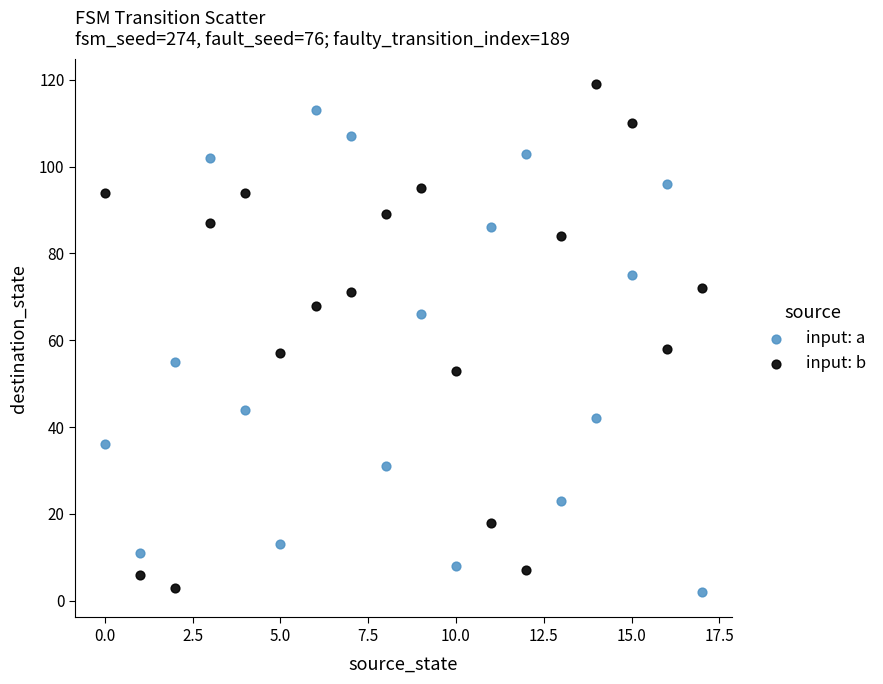

Which series has the largest Y range (max minus min)?

input: b